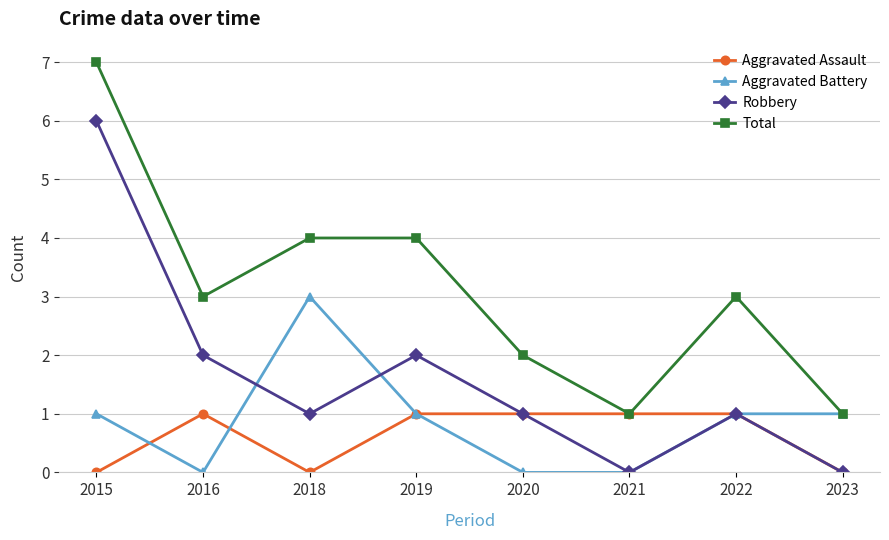

At which label does Total reach its peak?

2015